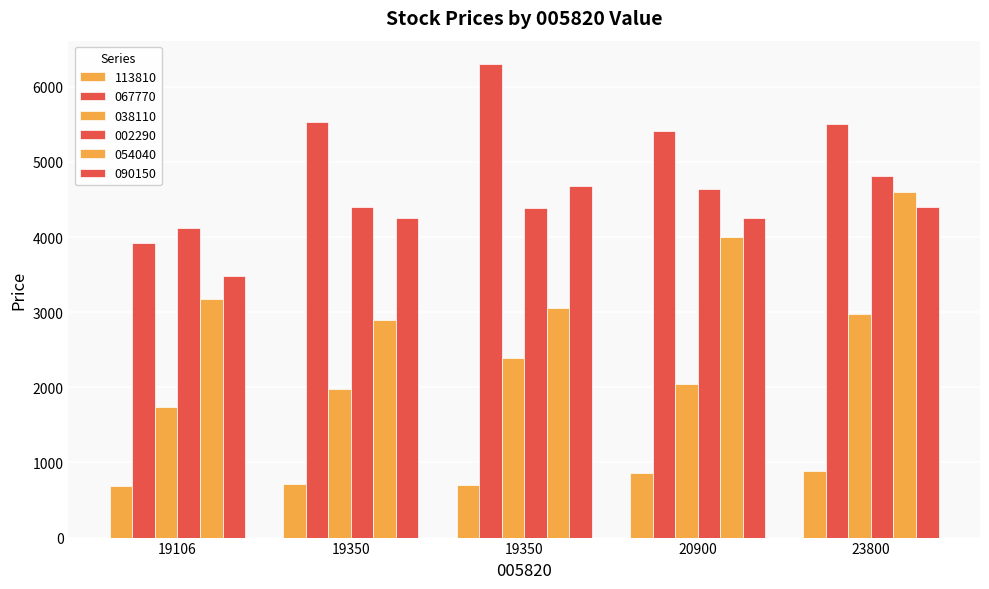

Reading left to right, extract all data points from this chart.

113810: 683	713	700	860	882
067770: 3920	5530	6300	5410	5510
038110: 1735	1980	2385	2050	2980
002290: 4115	4400	4385	4645	4815
054040: 3180	2900	3050	4005	4605
090150: 3485	4255	4680	4260	4395